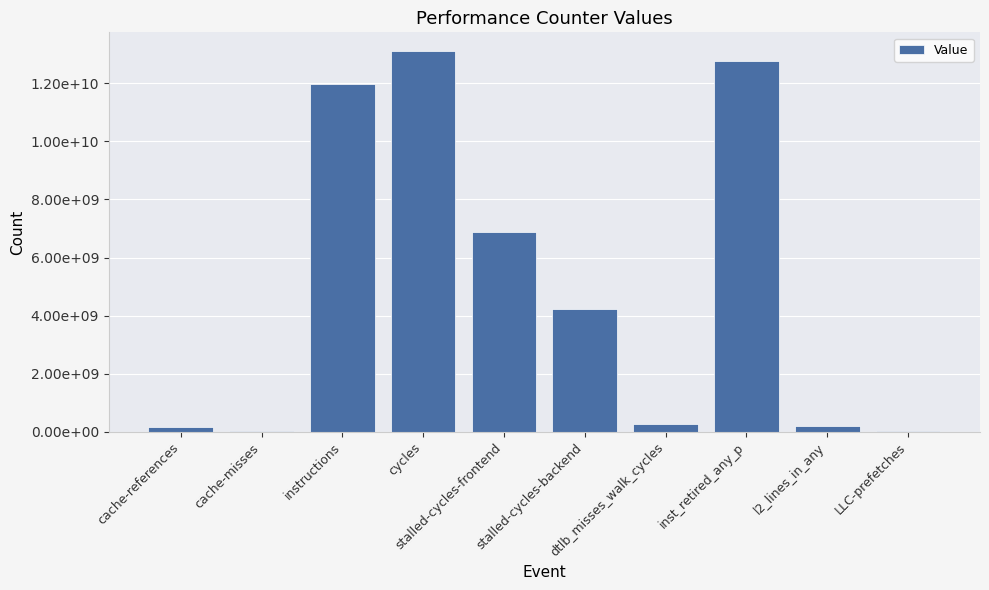

What is the sum of all values?

49628498903